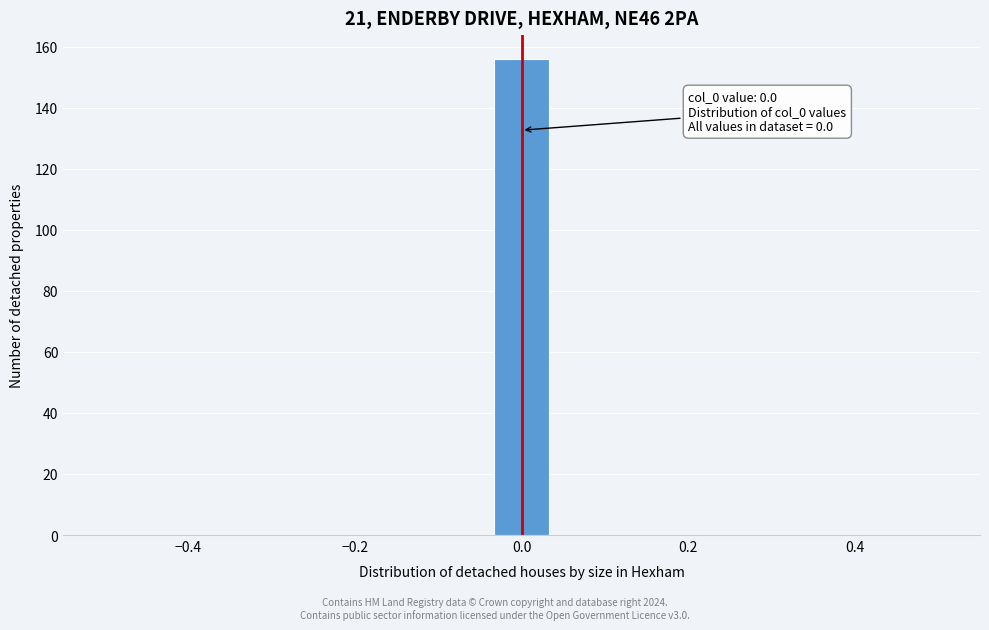

Around what value on the x-axis is the tallest bar? Give the approximate position of its centre, as read against the axis.

0.00